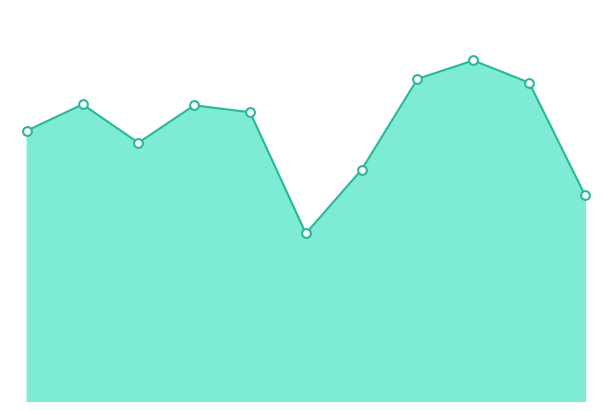

Does the chart have visible grid lines?

No